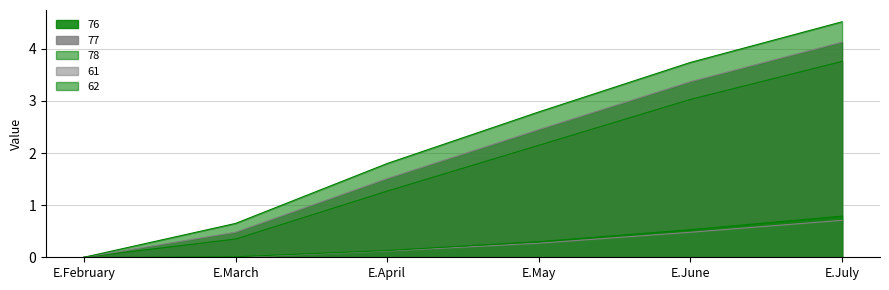

What is the label of the 5th point from the left?

E.June